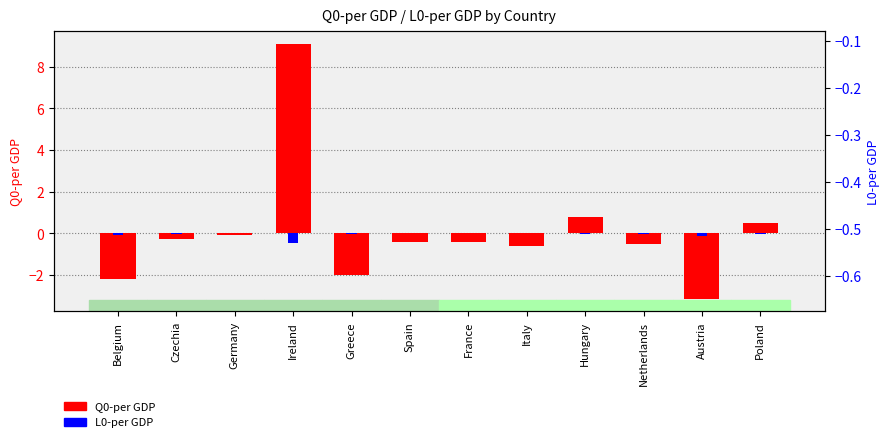

The value of L0-per GDP at Hungary is -0.1. True or false?

False